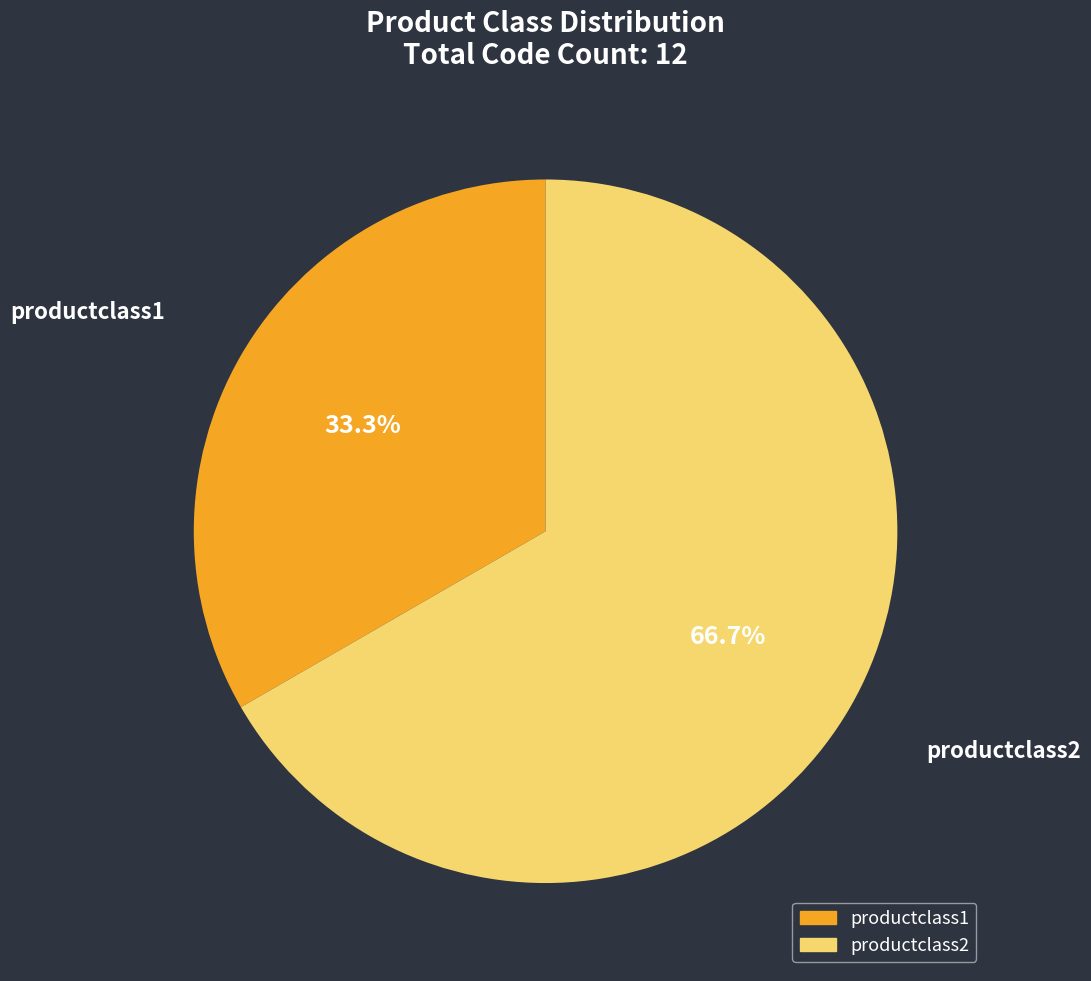

How much of the chart is everything except productclass2?

33.3%